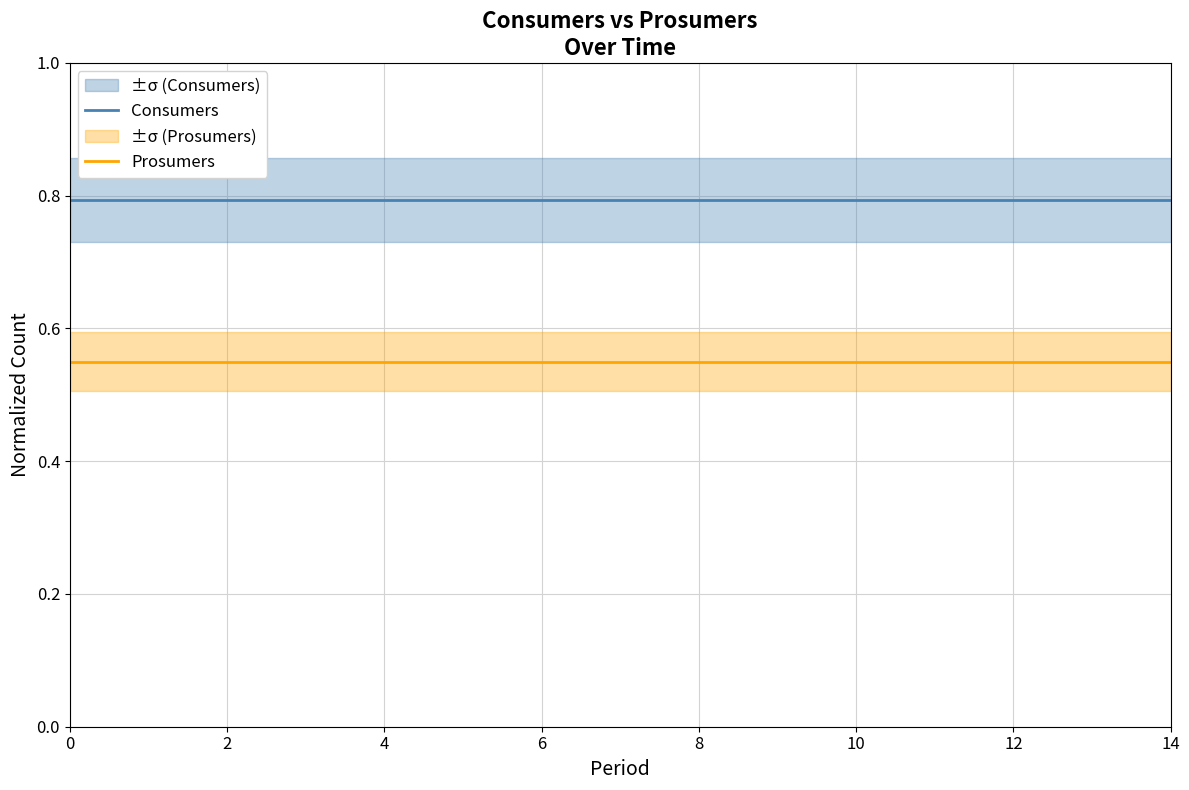

What is the spread (max minus min) of values at 8?

0.2